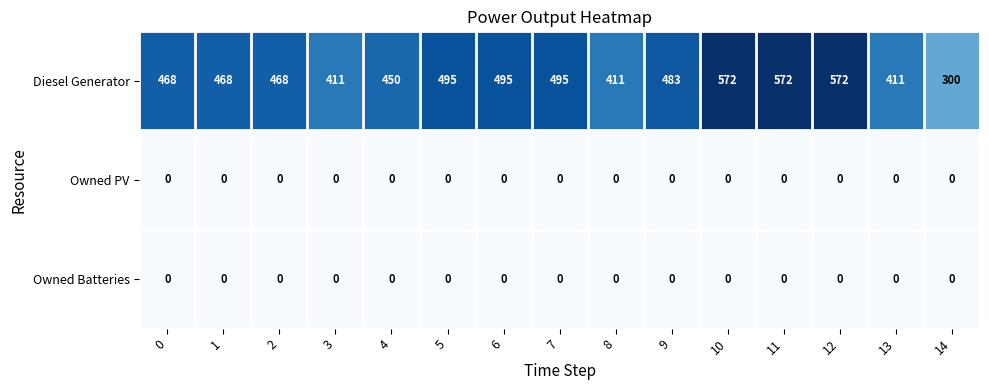

Which category has the lowest value in the Diesel Generator series?

14